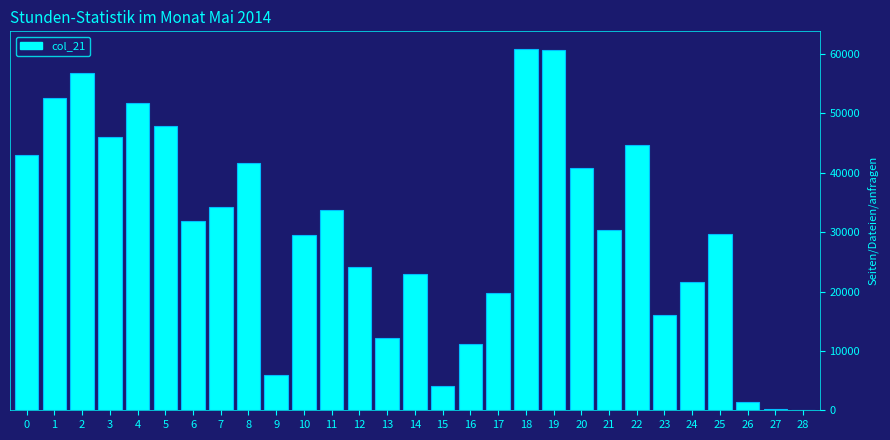

What is the sum of all values?

875700